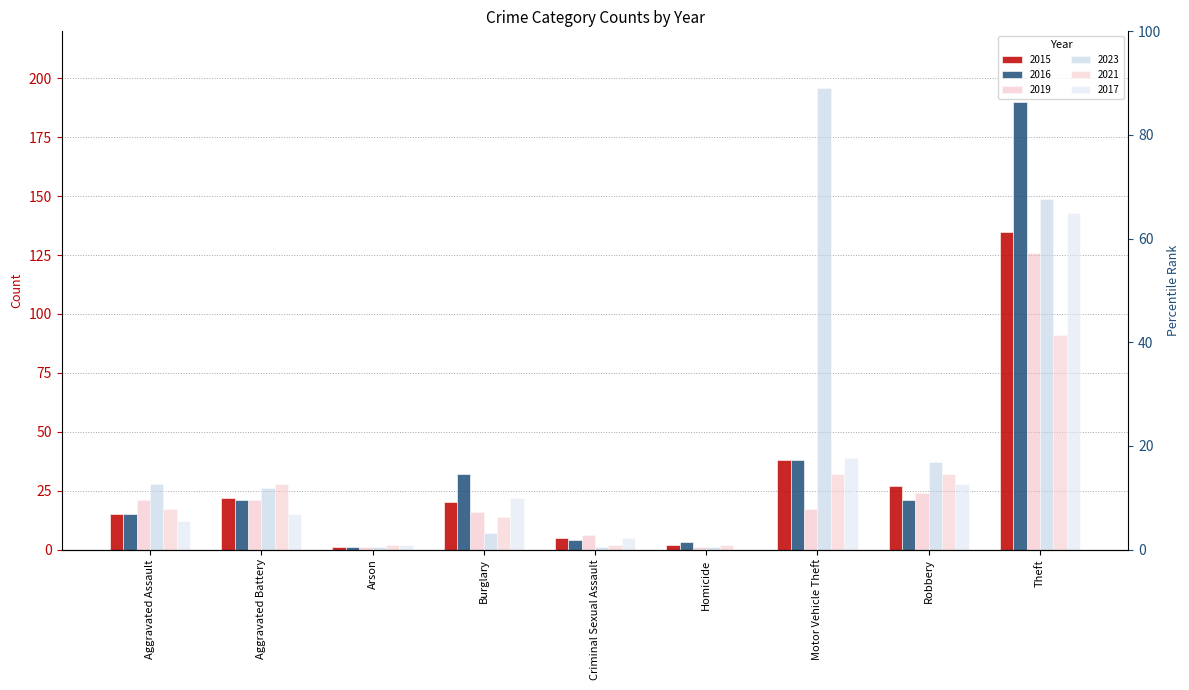

What position from the left is Aggravated Assault?

1